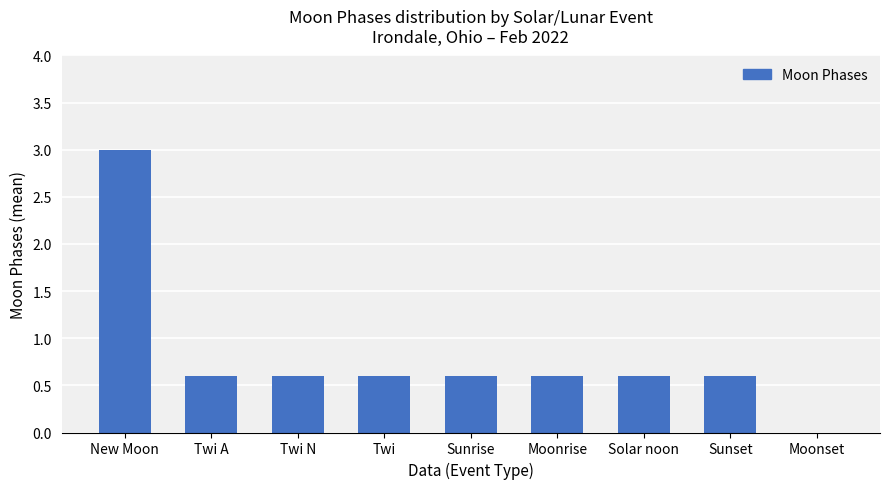

Which category has the highest value across all series?

New Moon